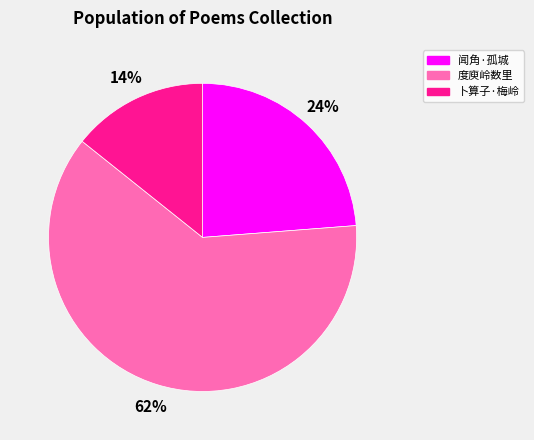

Is there any slice that represents more than half of the pie?

Yes